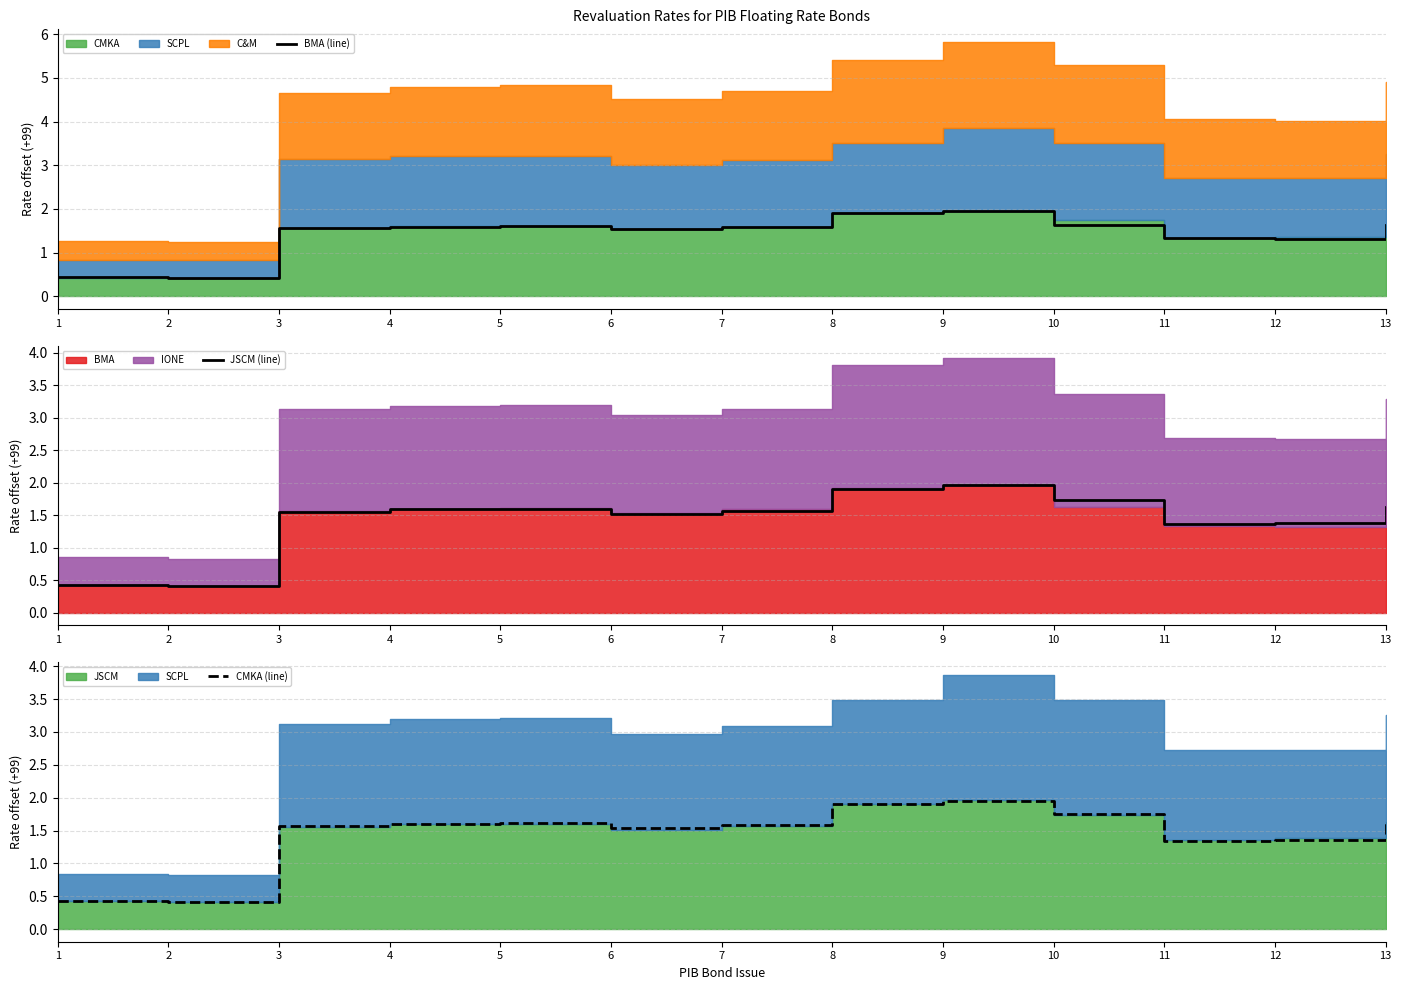

At how many categories does at least one series exceed 1?

11